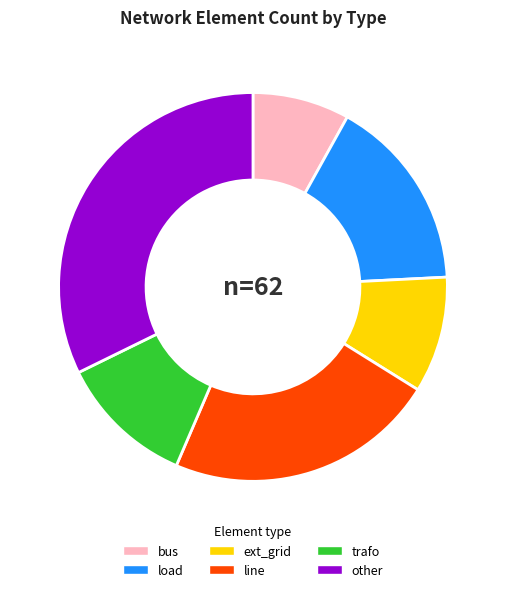

Between trafo and ext_grid, which is larger?

trafo